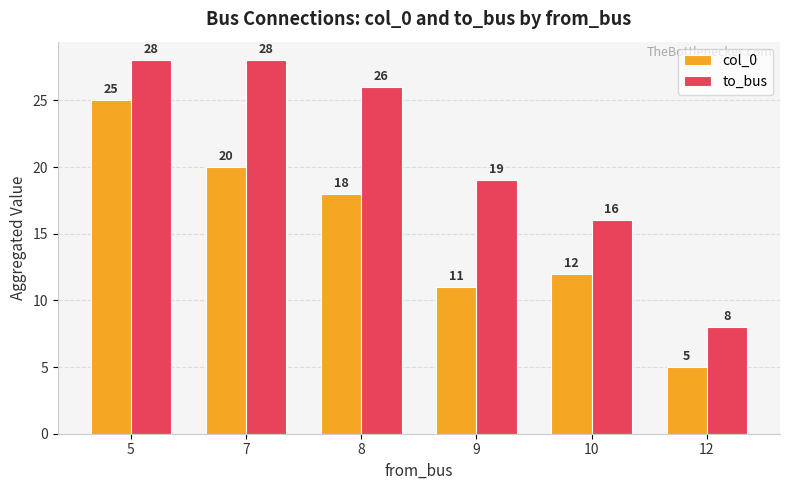

Which series changed the most between 5 and 10?

col_0